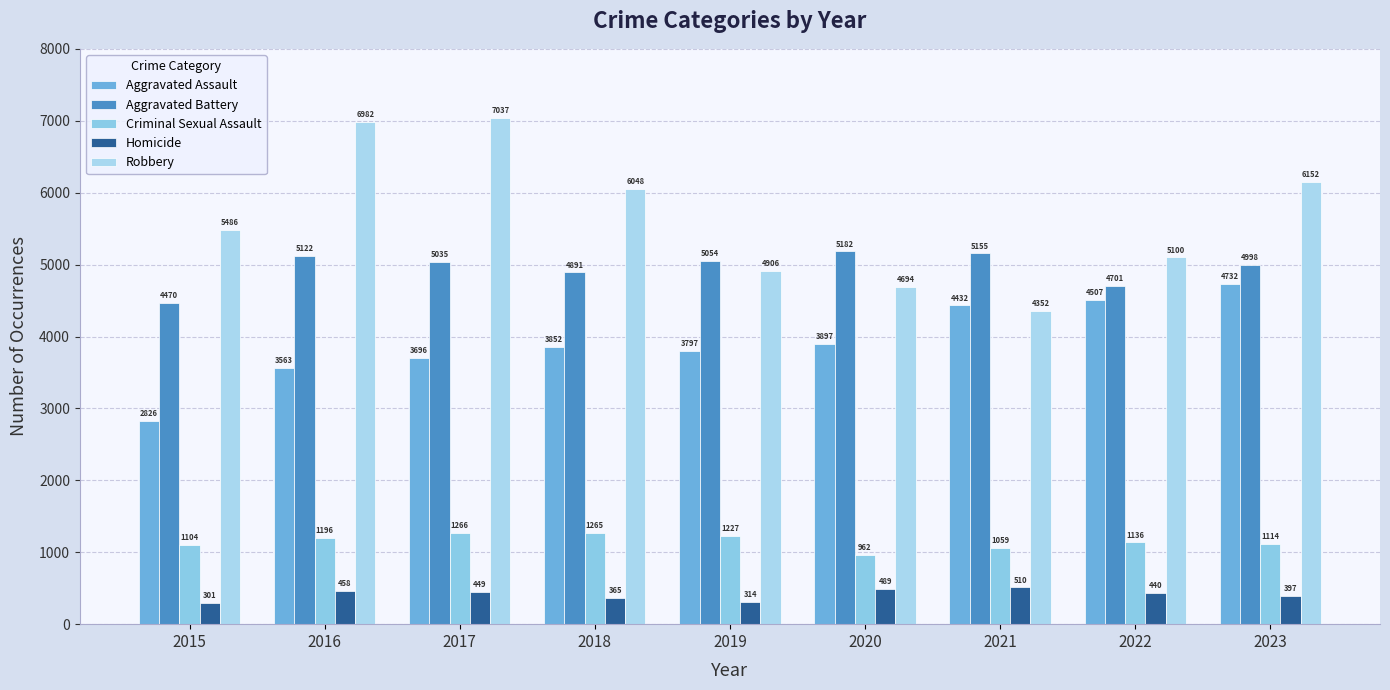

What is the difference between the maximum and minimum values in the Homicide series?

209